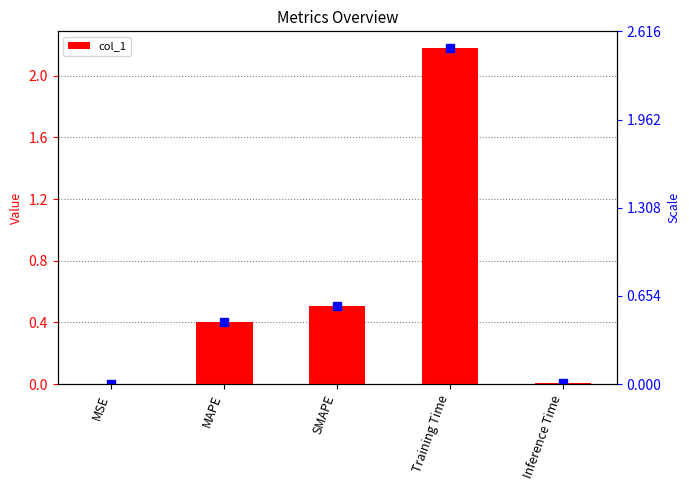

The value at MAPE is 0.1. True or false?

False